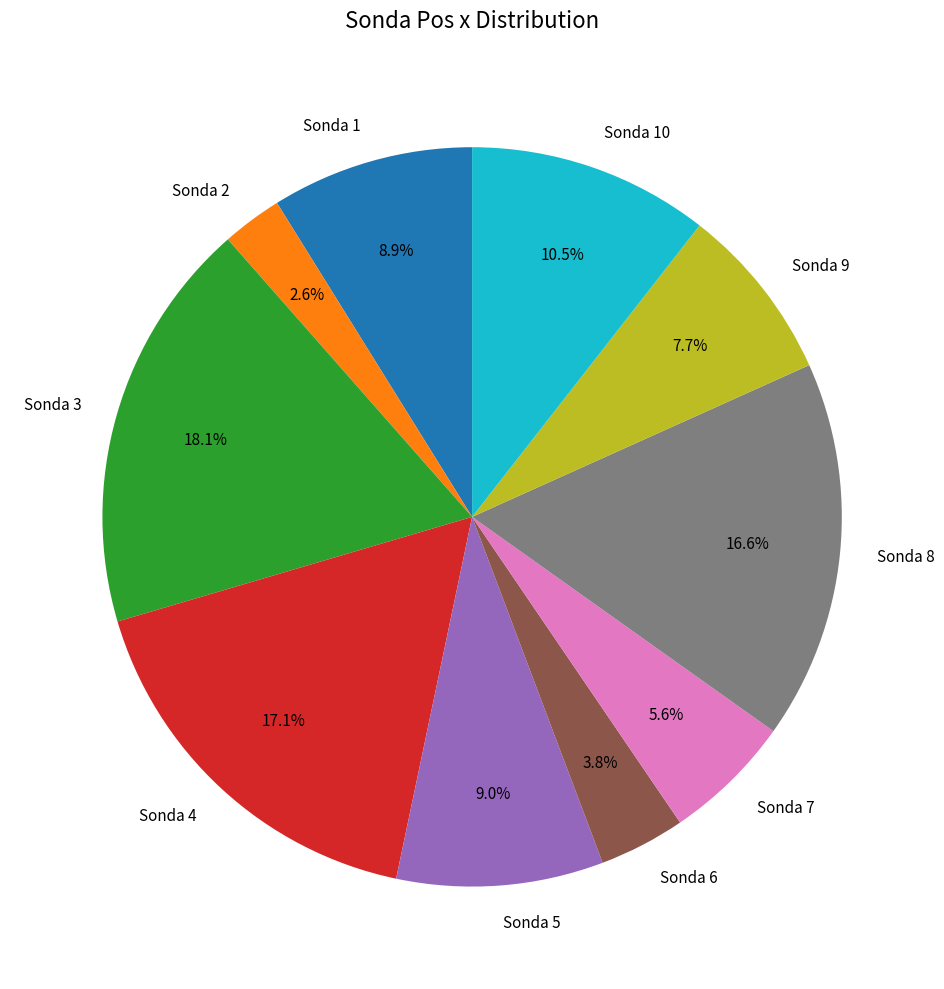

Which slice is the smallest?

Sonda 2